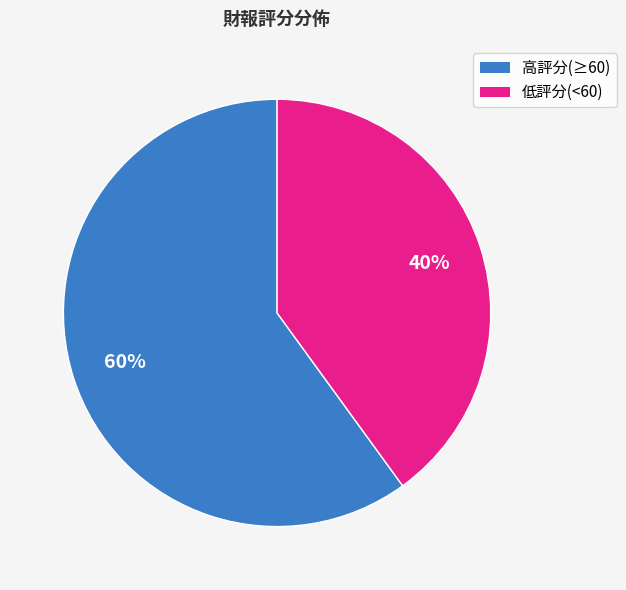

To the nearest percent, what is the average slice percentage?

50%